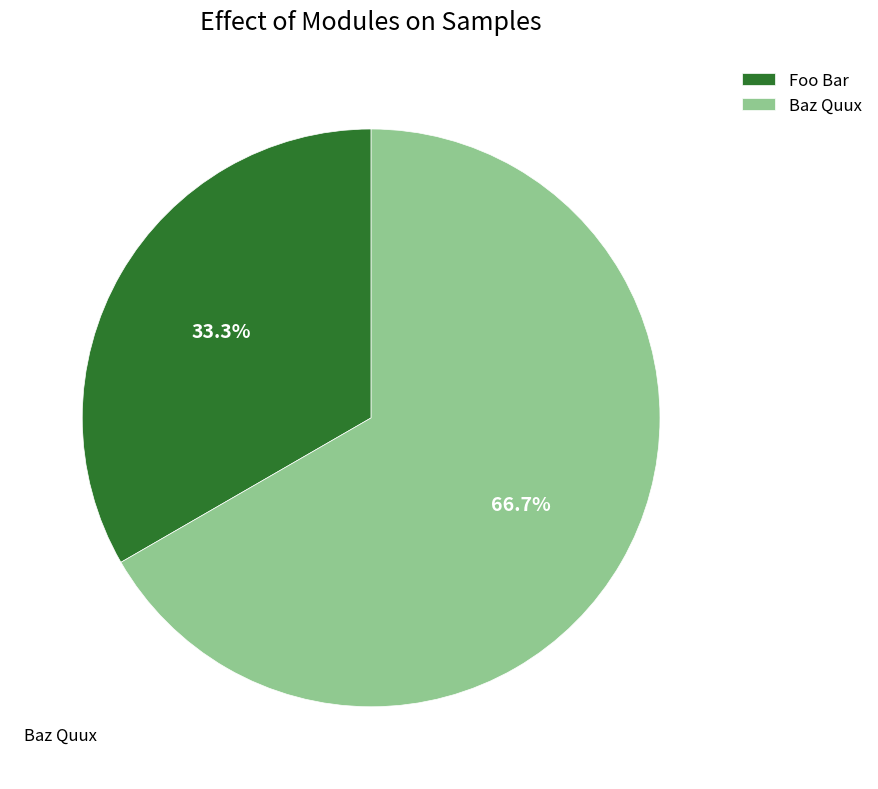

Rank the categories by value from lowest to highest.

Foo Bar, Baz Quux